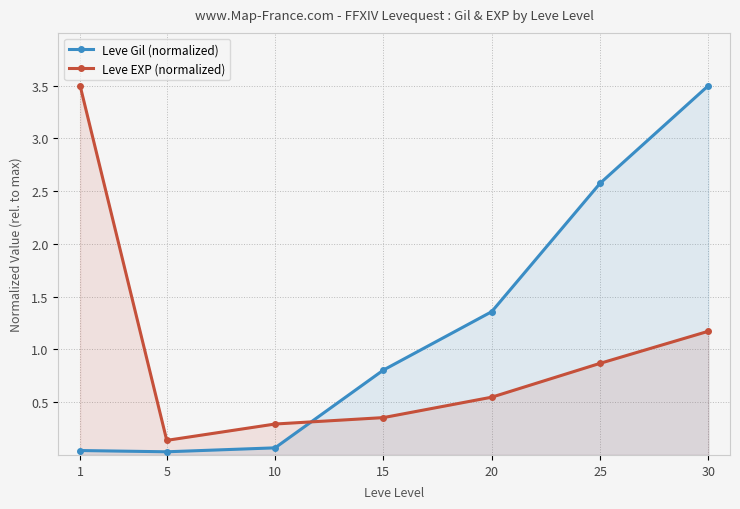

Between 15 and 20, which series saw the biggest shift?

Leve Gil (normalized)